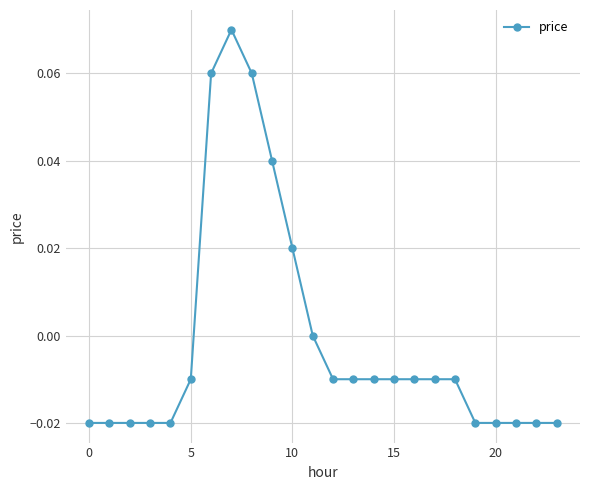

How many distinct data groups are displayed?

1